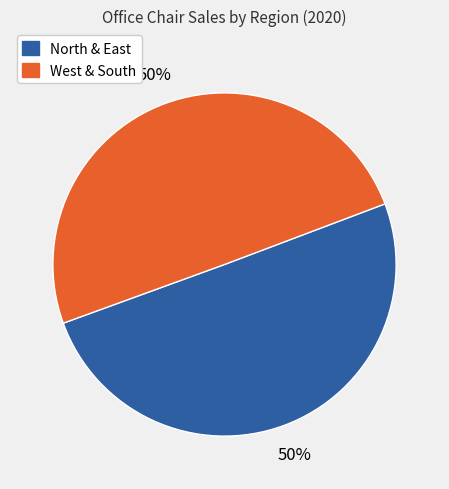

To the nearest percent, what is the average slice percentage?

50%